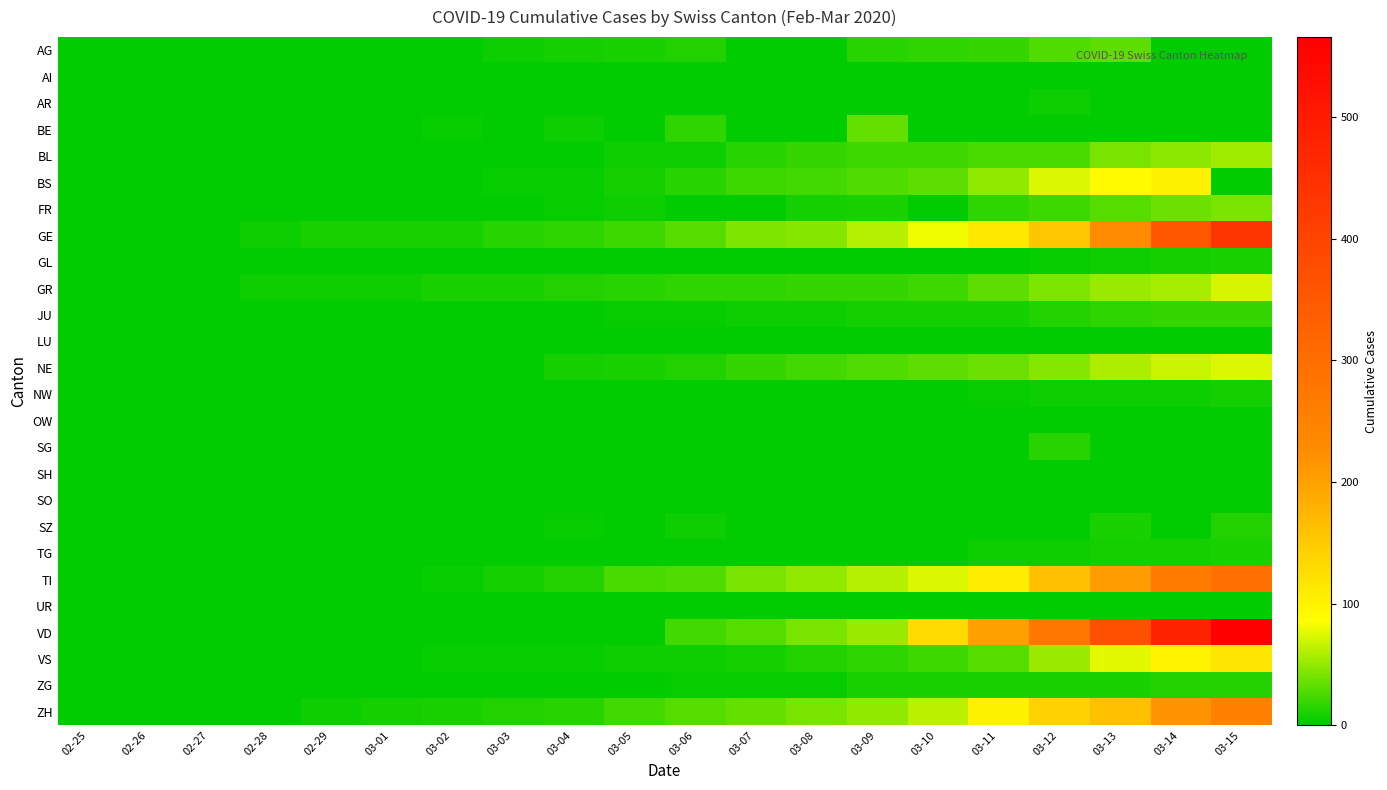

List the series in order of their peak value, highest first.

VD, GE, TI, ZH, VS, BS, NE, GR, BL, FR, BE, AG, JU, SG, SZ, ZG, TG, GL, NW, AR, AI, UR, OW, SH, SO, LU